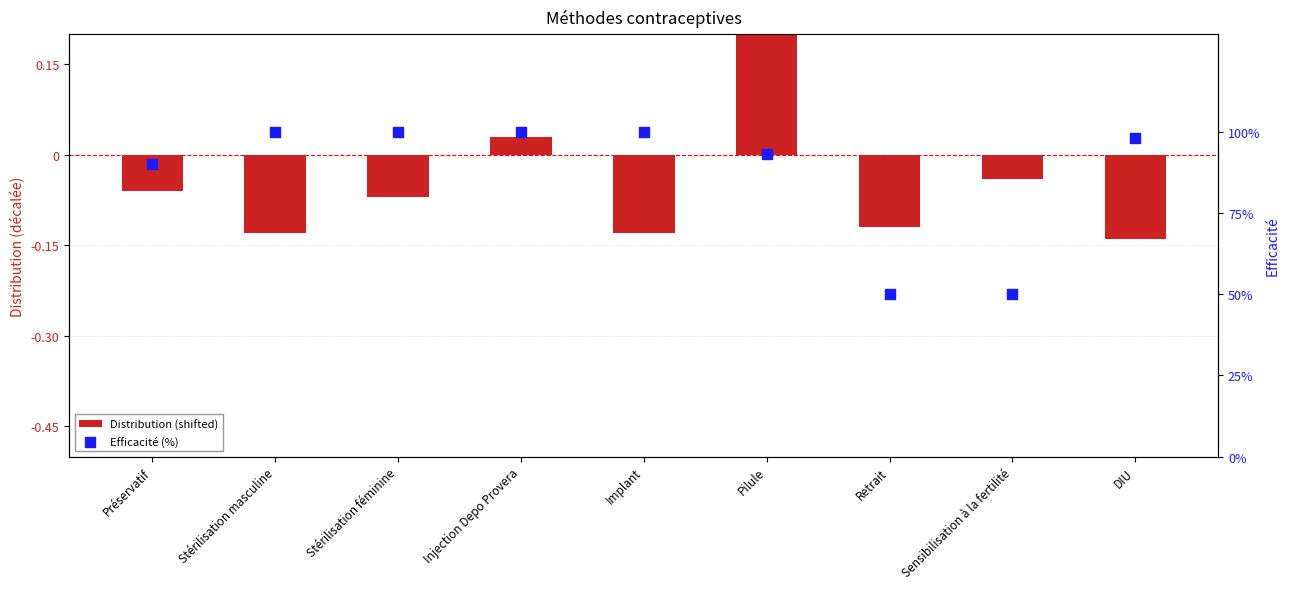

Which series reaches the maximum Y coordinate?

Efficacité (%)